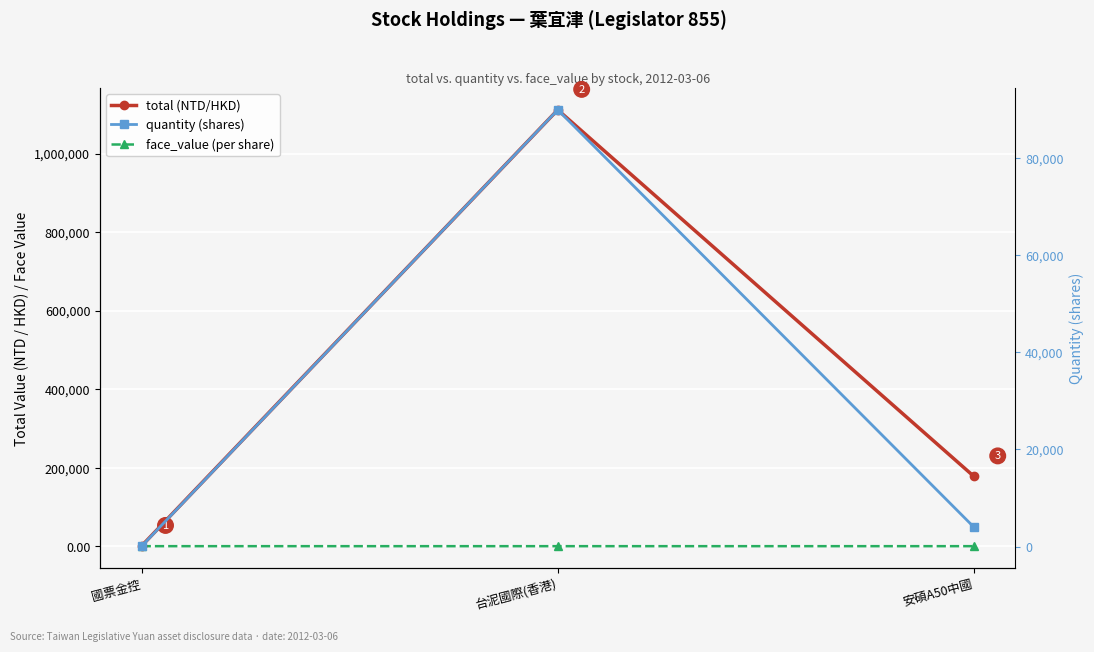

Reading left to right, transcribe all the data shown in this chart.

total (NTD/HKD): 710.0	1111500.0	177840.0
face_value (per share): 10.0	3.2	11.7
quantity (shares): 71.0	90000.0	4000.0